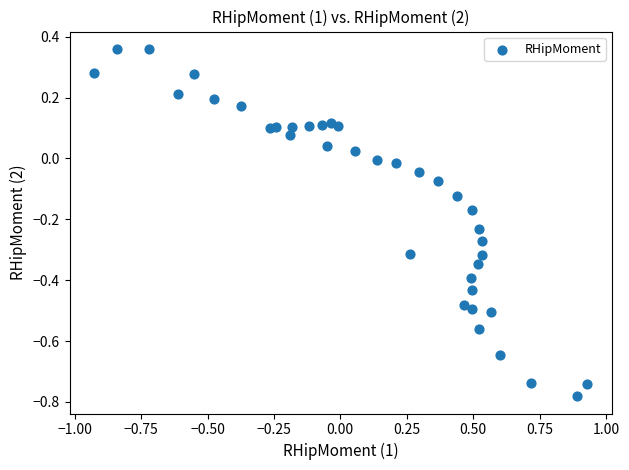

What is the range of Y values (max minus min)?

1.1